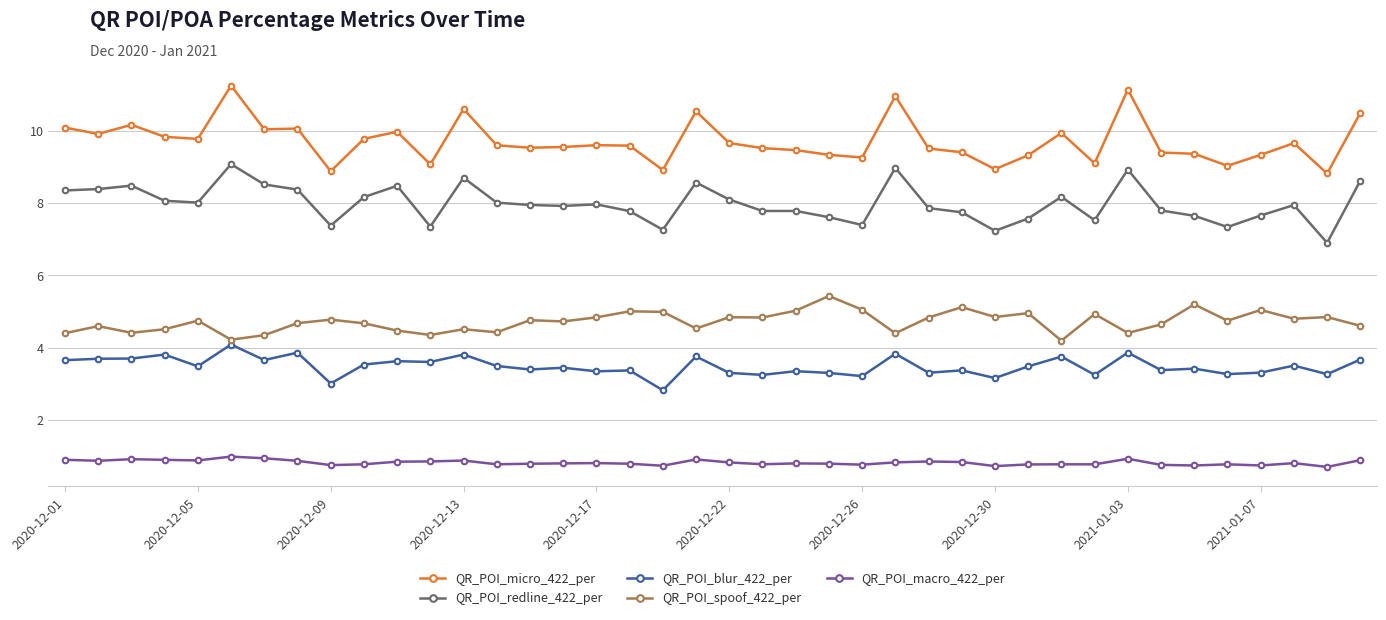

Which series has the widest spread of values?

QR_POI_micro_422_per